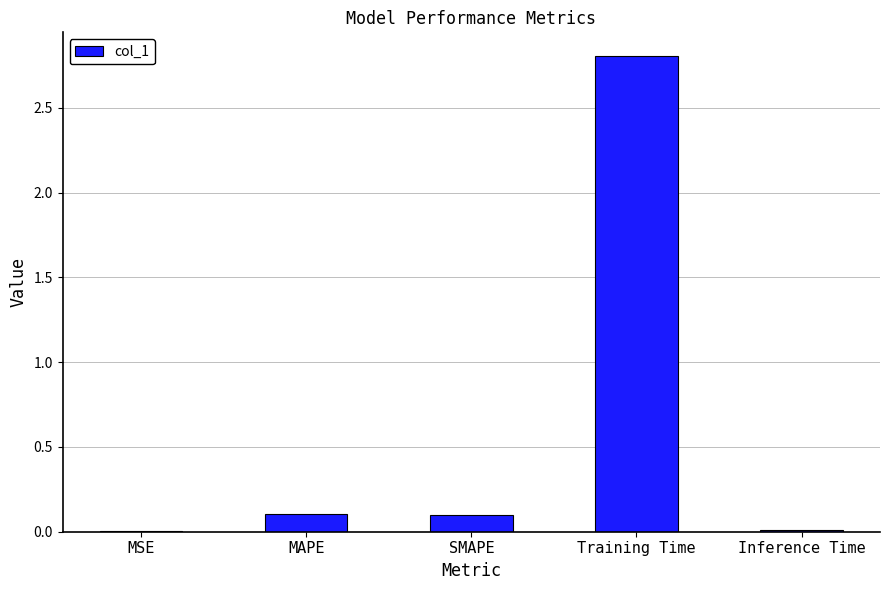

Between MAPE and MSE, which is larger?

MAPE